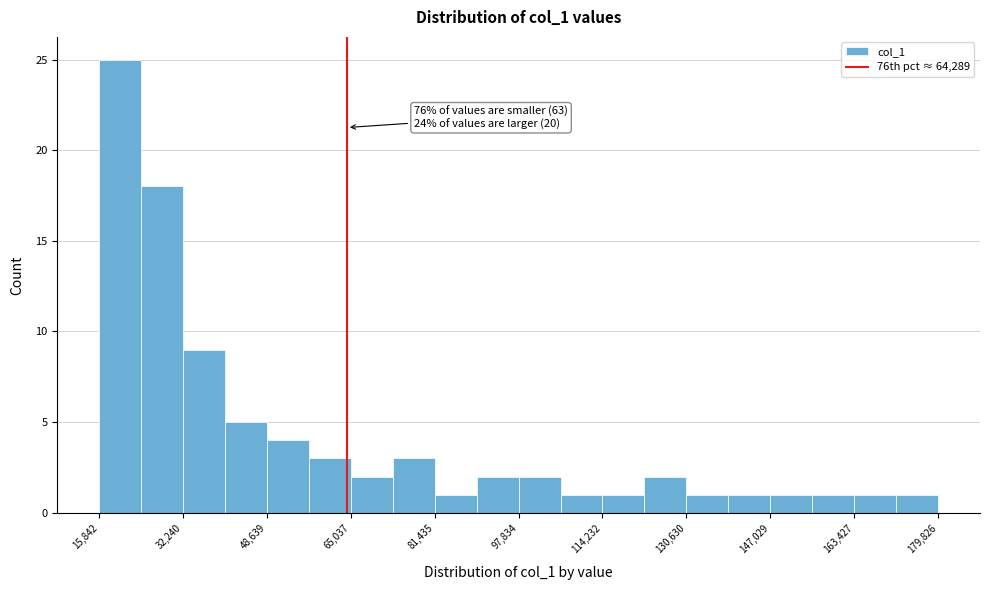

Over which range of the x-axis is the bar tallest?

16000 to 24000